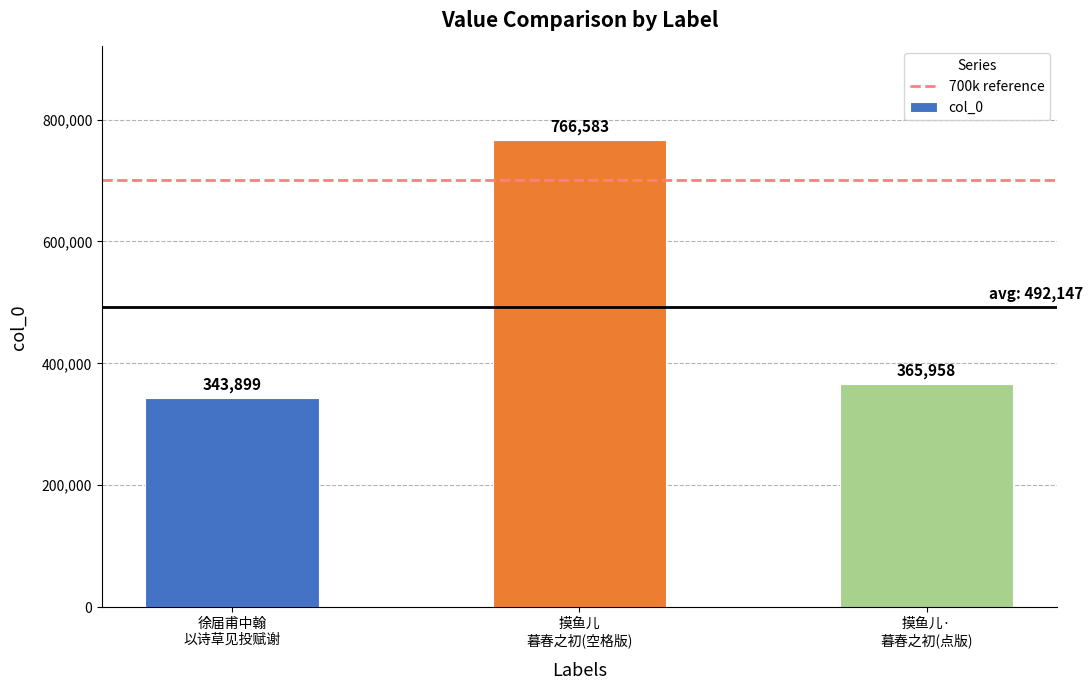

What is the sum of all values?

1476440